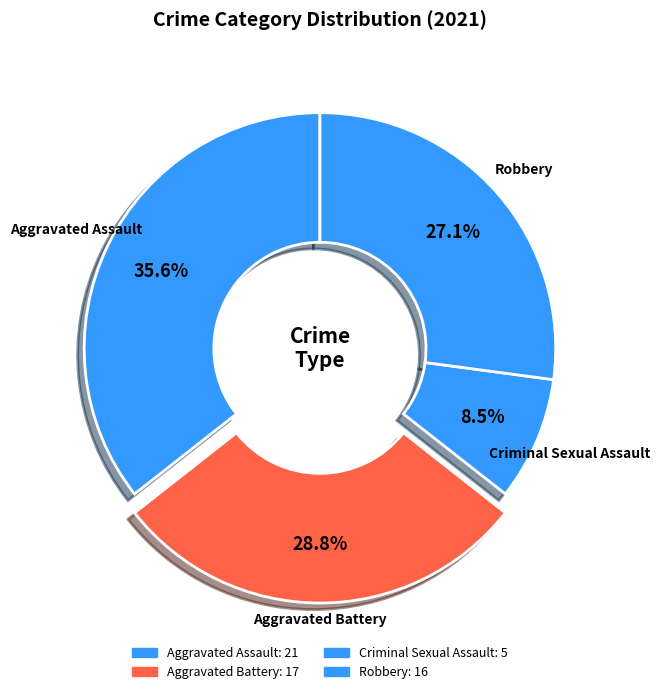

How many slices are in this pie chart?

4